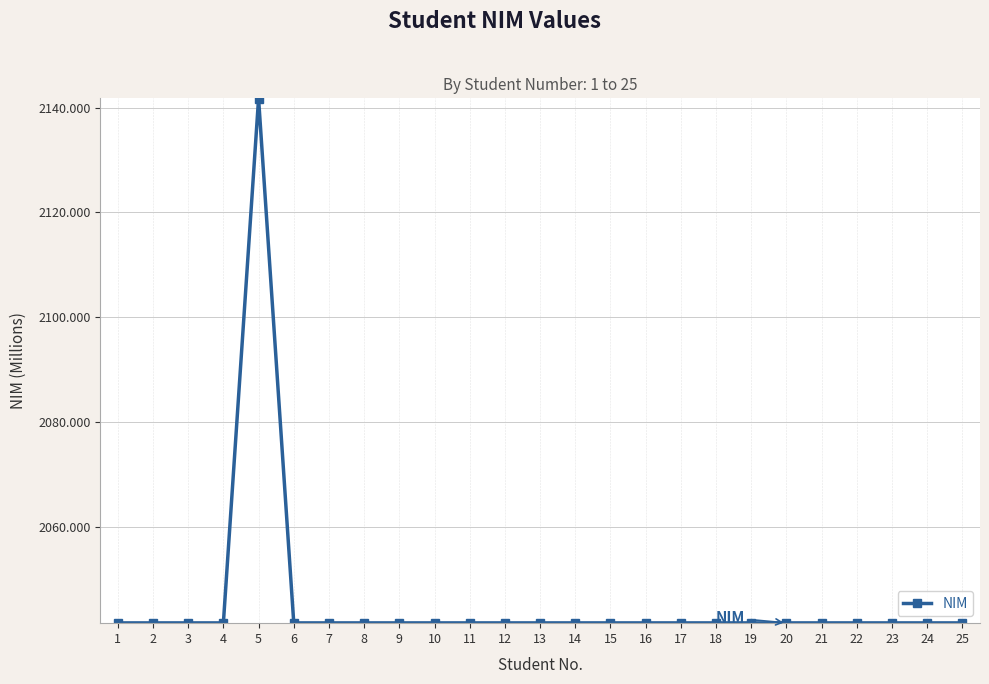

True or false: the data has more than 2 interior local peaks.

True